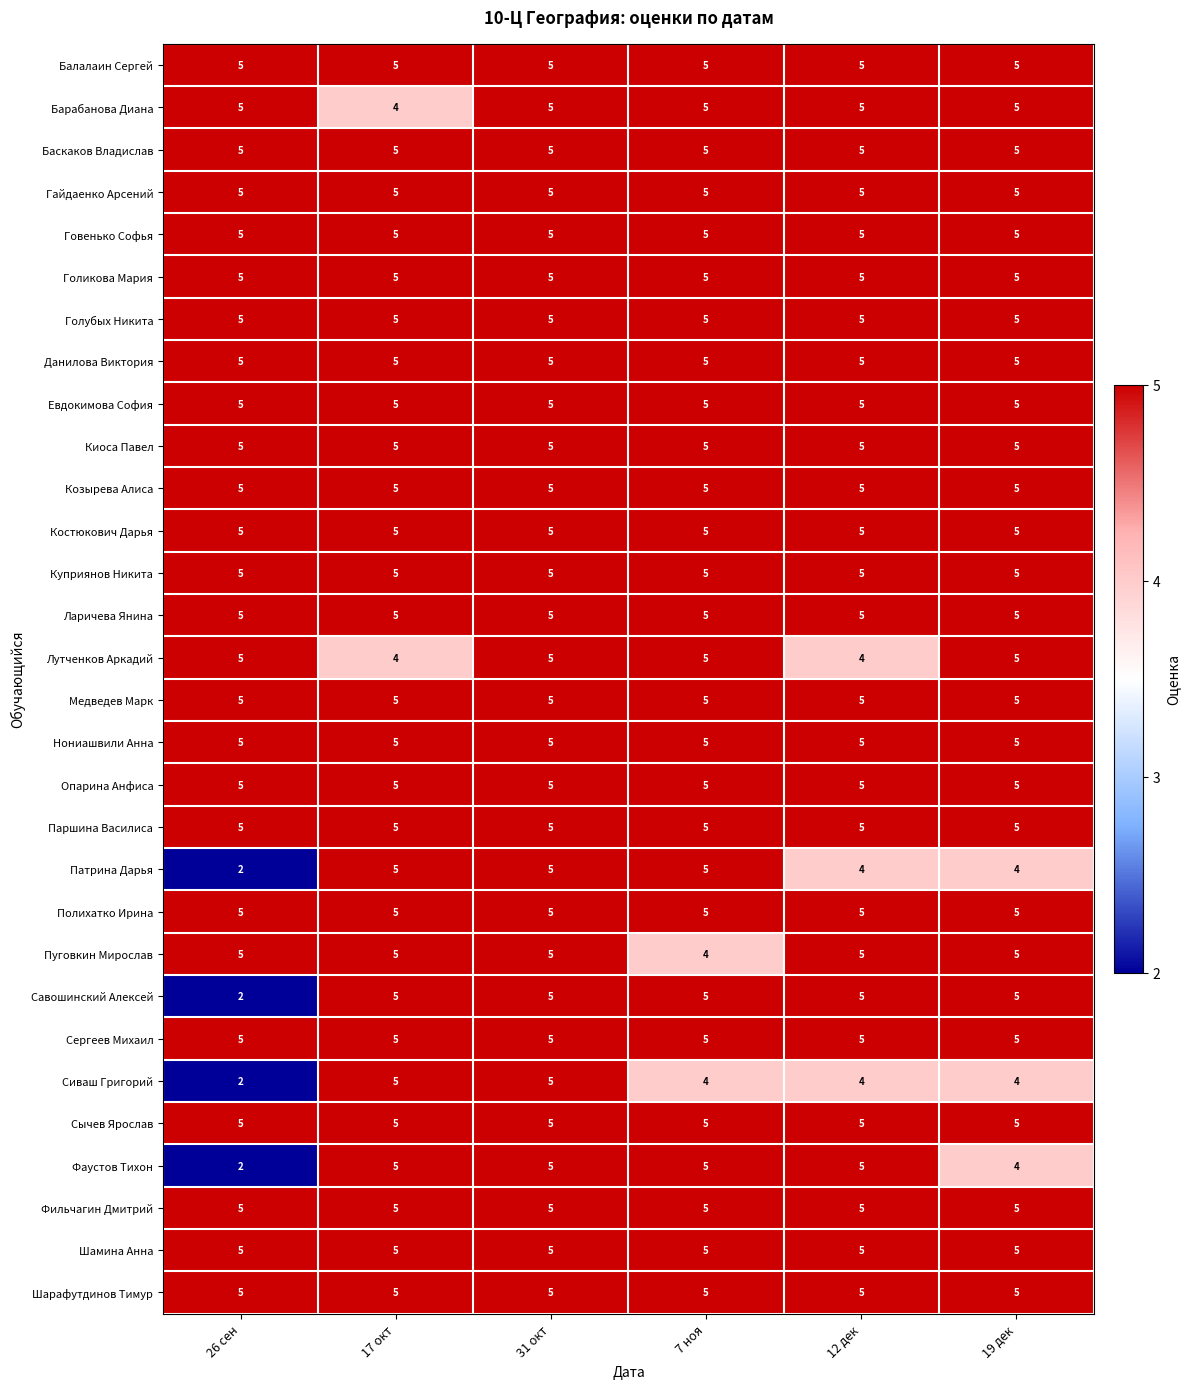

What is the maximum value for Фаустов Тихон?

5